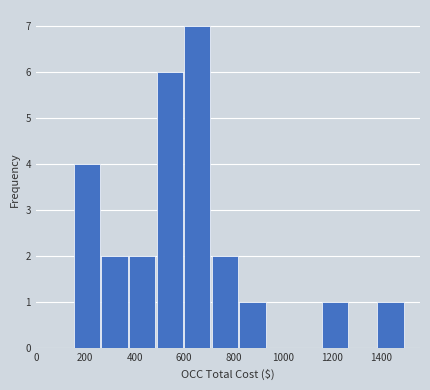

Reading left to right, list every bar in this chart as the range it spans on the x-axis followed by its height. Neither the bar edges nor the heights are printed on the chart, so give them approximately, as read against the axes.

160 to 260: 4
260 to 380: 2
380 to 480: 2
480 to 600: 6
600 to 720: 7
720 to 820: 2
820 to 940: 1
940 to 1040: 0
1040 to 1160: 0
1160 to 1280: 1
1280 to 1380: 0
1380 to 1500: 1